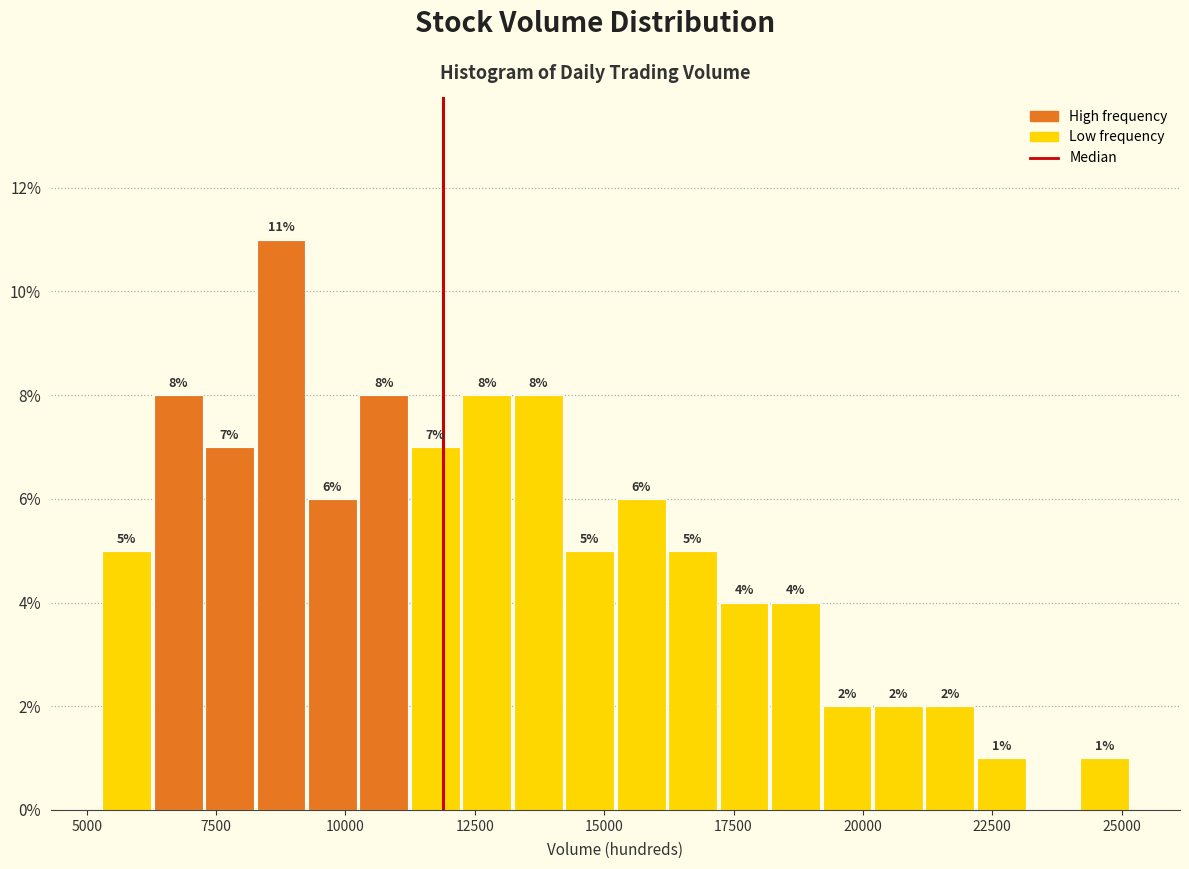

Around what value on the x-axis is the tallest bar? Give the approximate position of its centre, as read against the axis.

9000